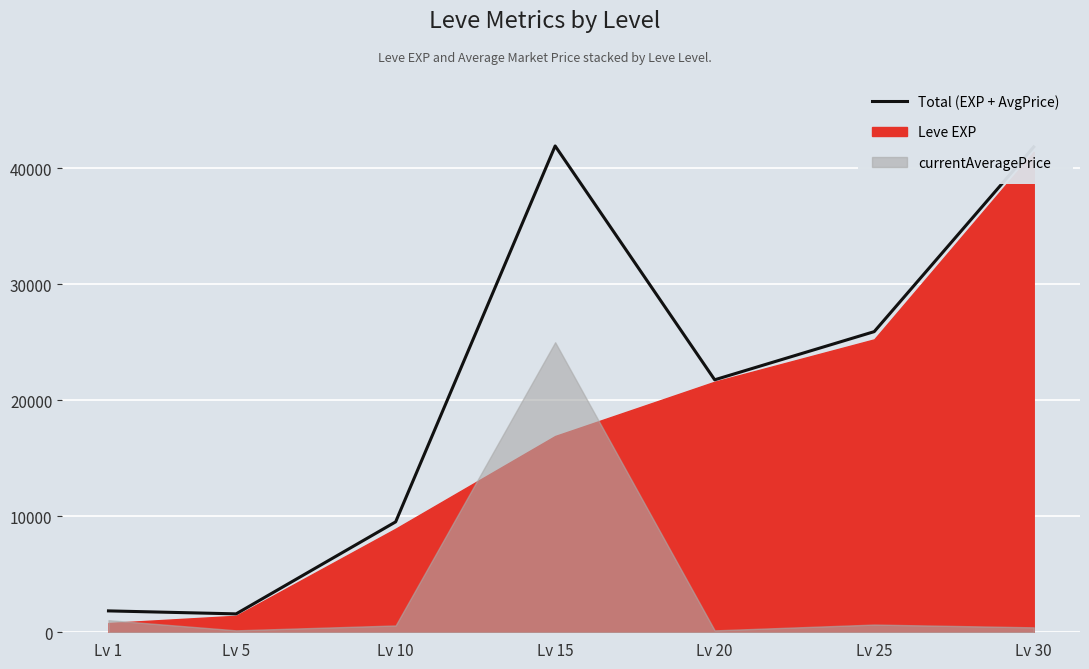

The chart shows a value of 39975.2 at Lv 25. True or false?

False